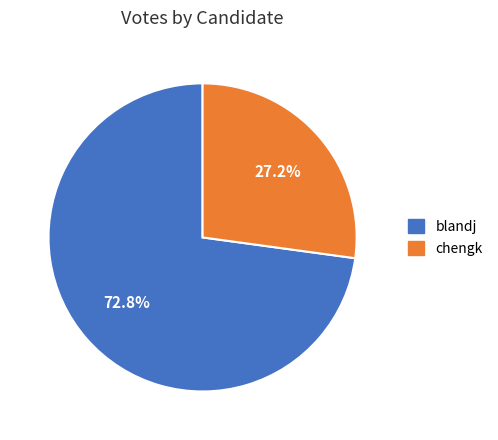

To the nearest percent, what is the average slice percentage?

50%